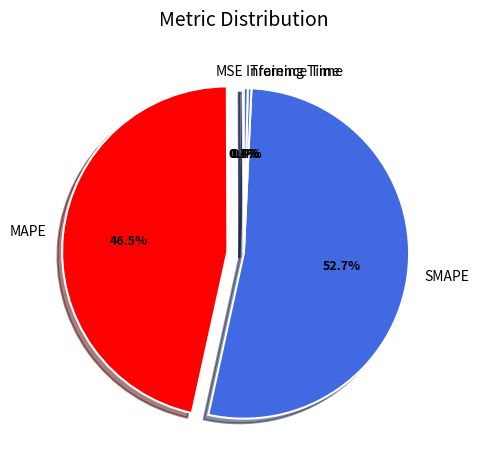

To the nearest percent, what is the difference between the largest and smallest slice percentages?

53%